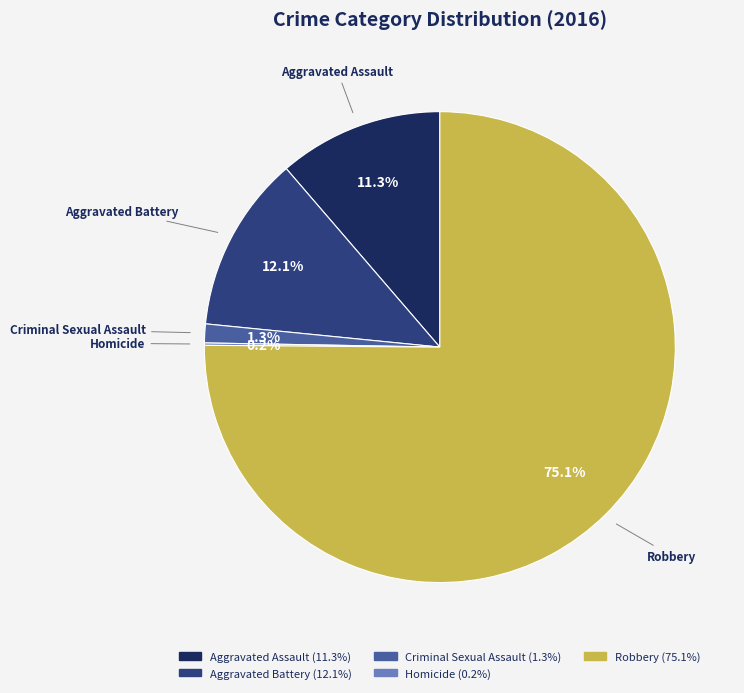

Which slice represents more than half of the pie?

Robbery